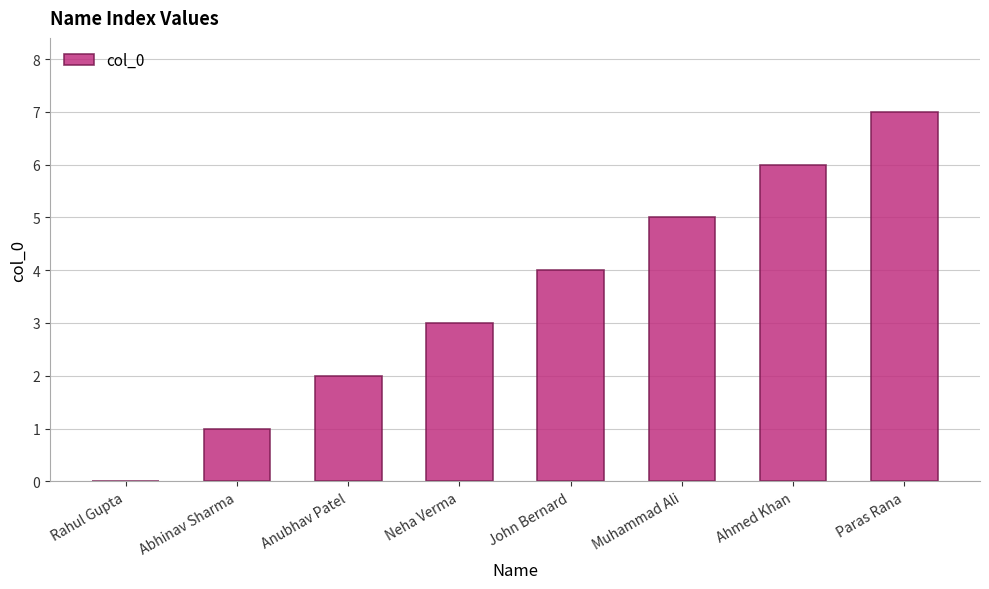

The value at Ahmed Khan is 3. True or false?

False